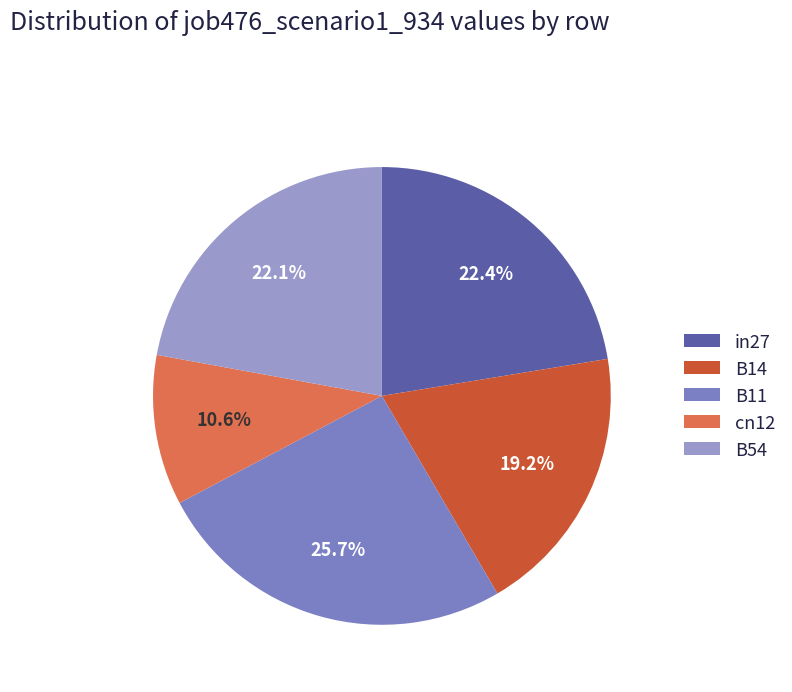

What percentage is the B11 slice, to the nearest percent?

26%